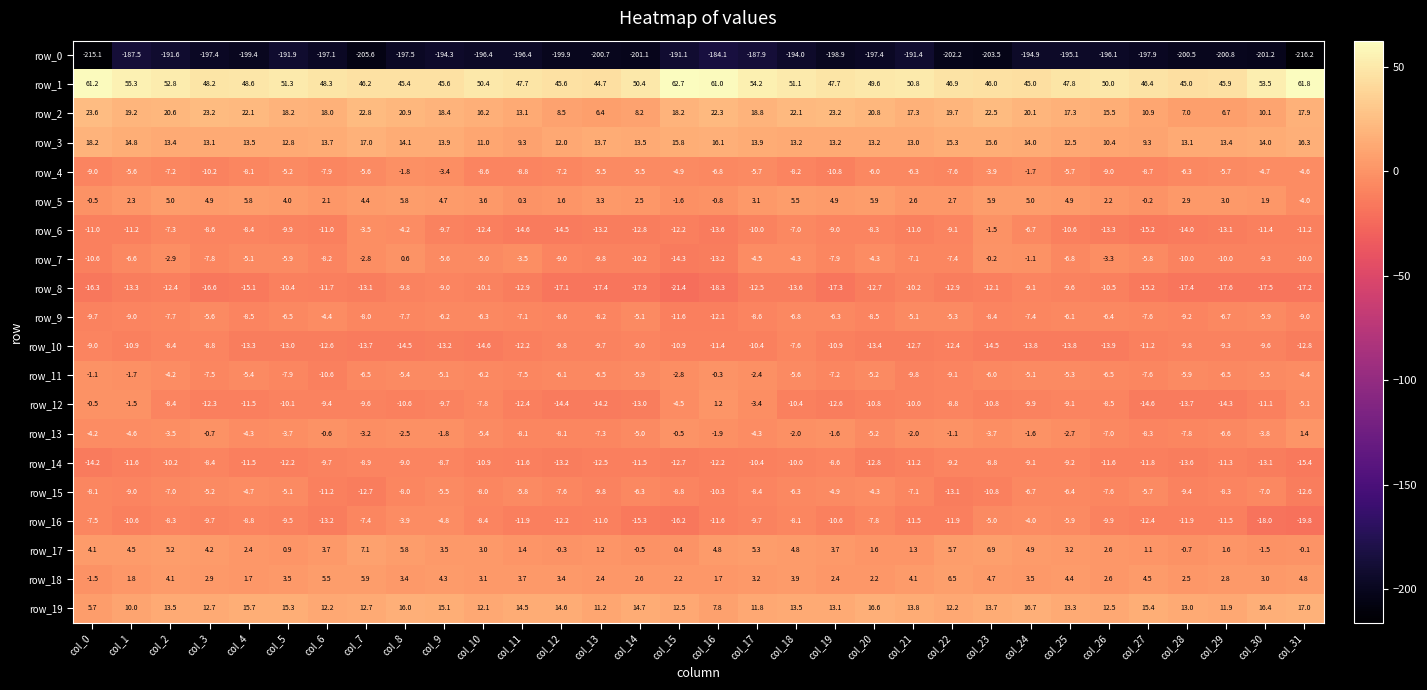

What is the total value across all series at col_27?

-234.6